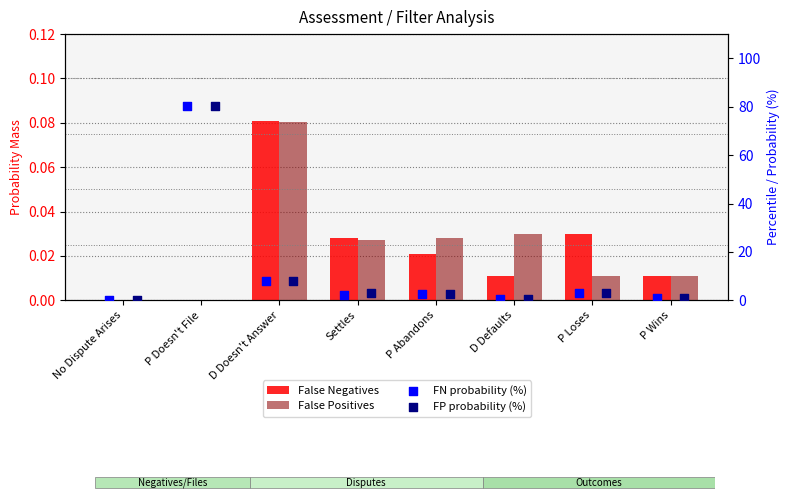

What are all the series names shown in the legend?

False Negatives, False Positives, FN probability (%), FP probability (%)